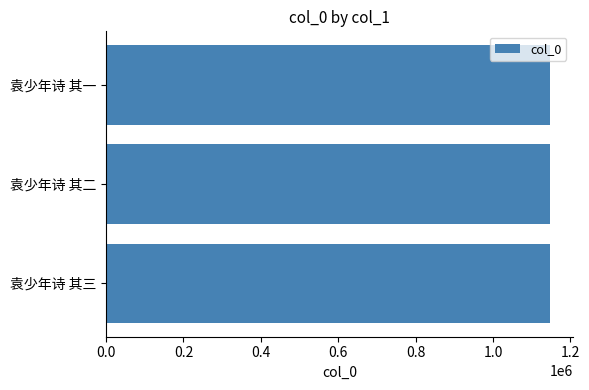

Approximately how many times larger is the value at 袁少年诗 其二 compared to 袁少年诗 其三?

1.0